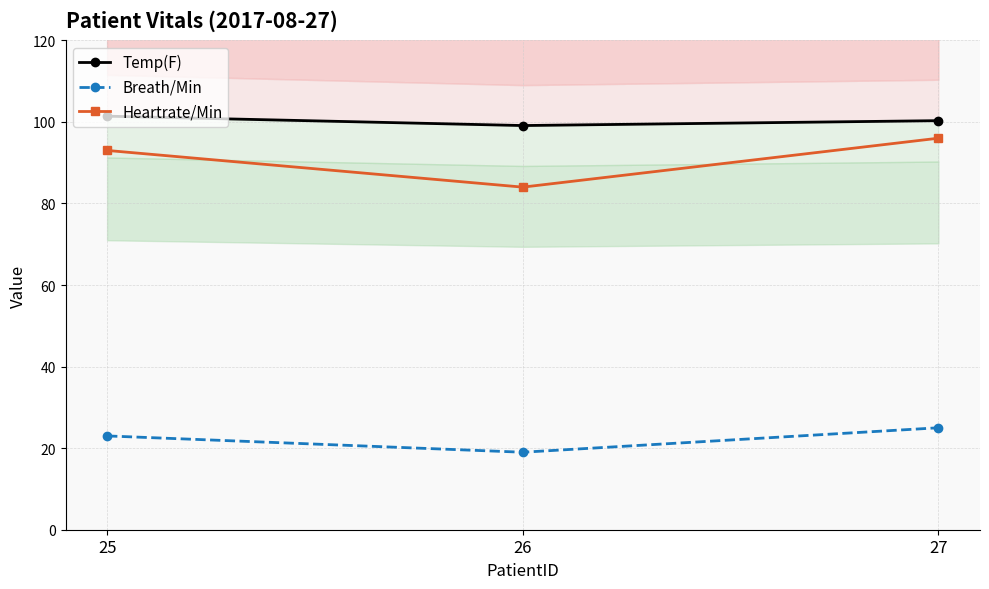

Does the chart display data point markers on the line(s)?

Yes